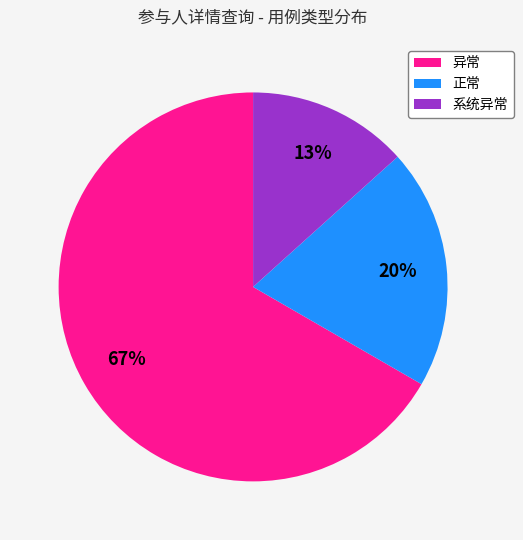

What percentage is the 异常 slice, to the nearest percent?

67%